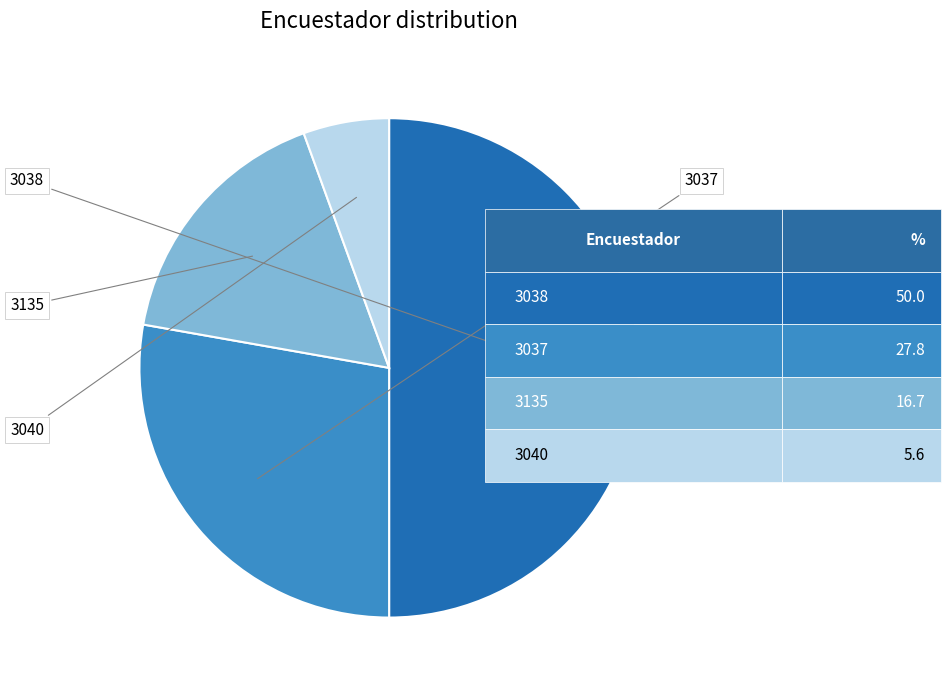

How many slices are in this pie chart?

4